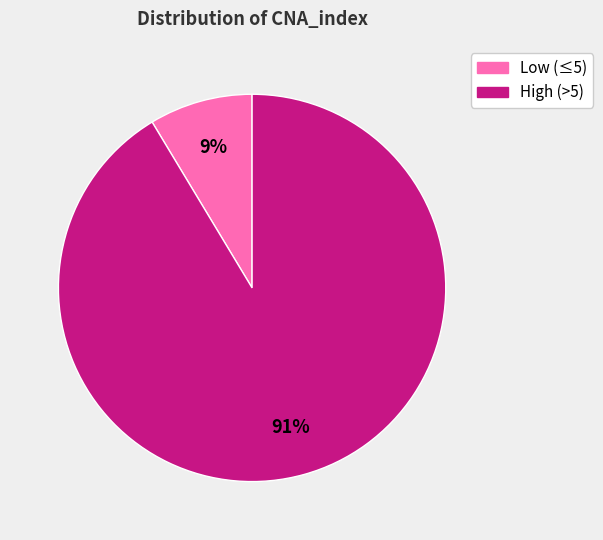

To the nearest percent, what is the average slice percentage?

50%